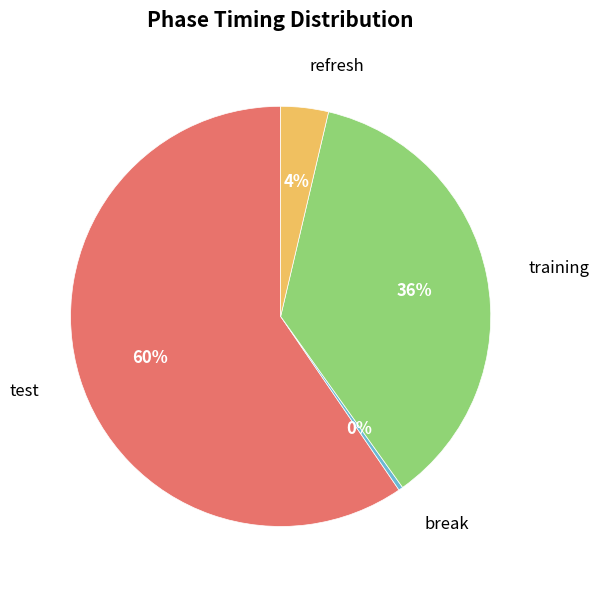

Is break the majority of the pie?

No